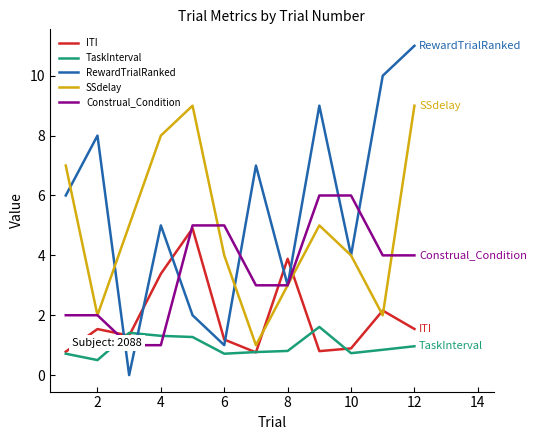

What is the value of the RewardTrialRanked point at the 12th from the left?

11.0